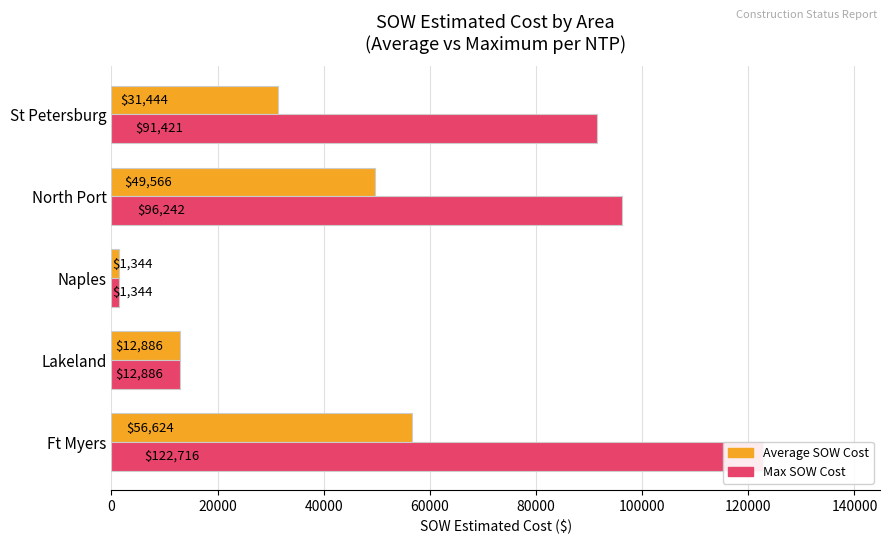

Reading left to right, list all the values displayed in this chart.

Average SOW Cost: 56623.5	12886.4	1343.9	49565.5	31443.7
Max SOW Cost: 122715.9	12886.4	1343.9	96242.0	91420.9